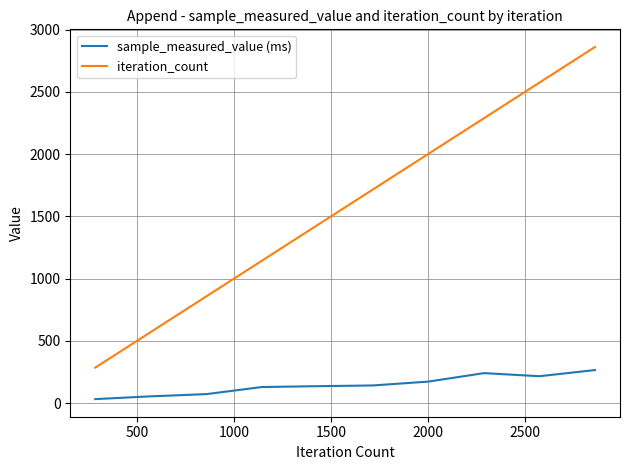

What is the highest value of the iteration_count series?

2860.0